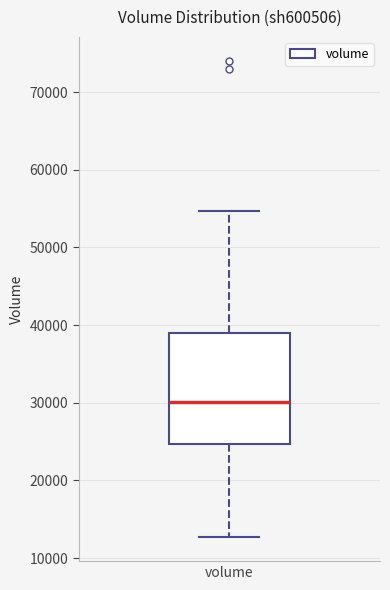

Transcribe this box plot: give where the median line is, the range the box spans, and where the two whiskers end, as read against the y-axis. The values are not printed on the chart, so give them approximately, as read against the axis.

median 30000, box 25000 to 39000, whiskers 13000 to 55000